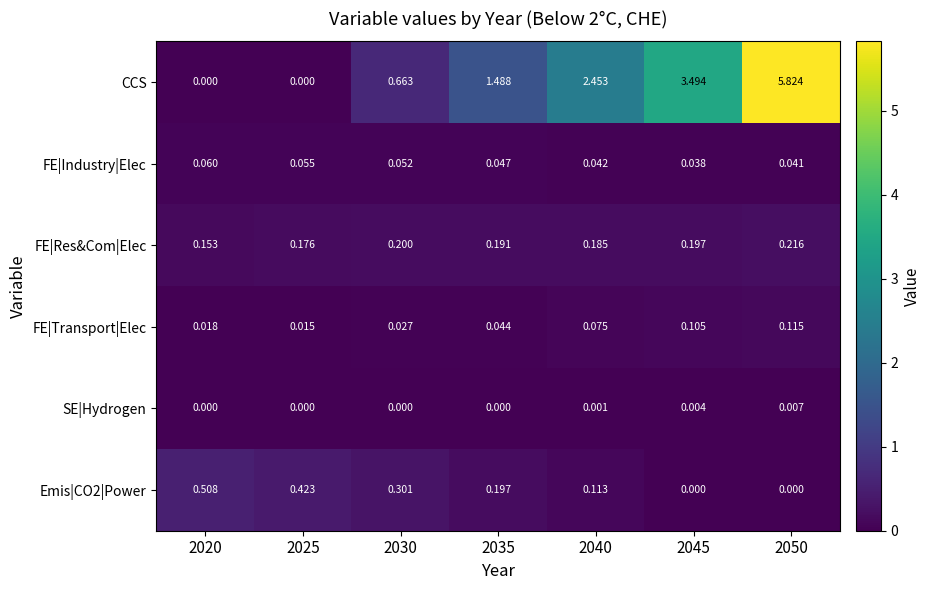

Which series has the widest spread of values?

CCS